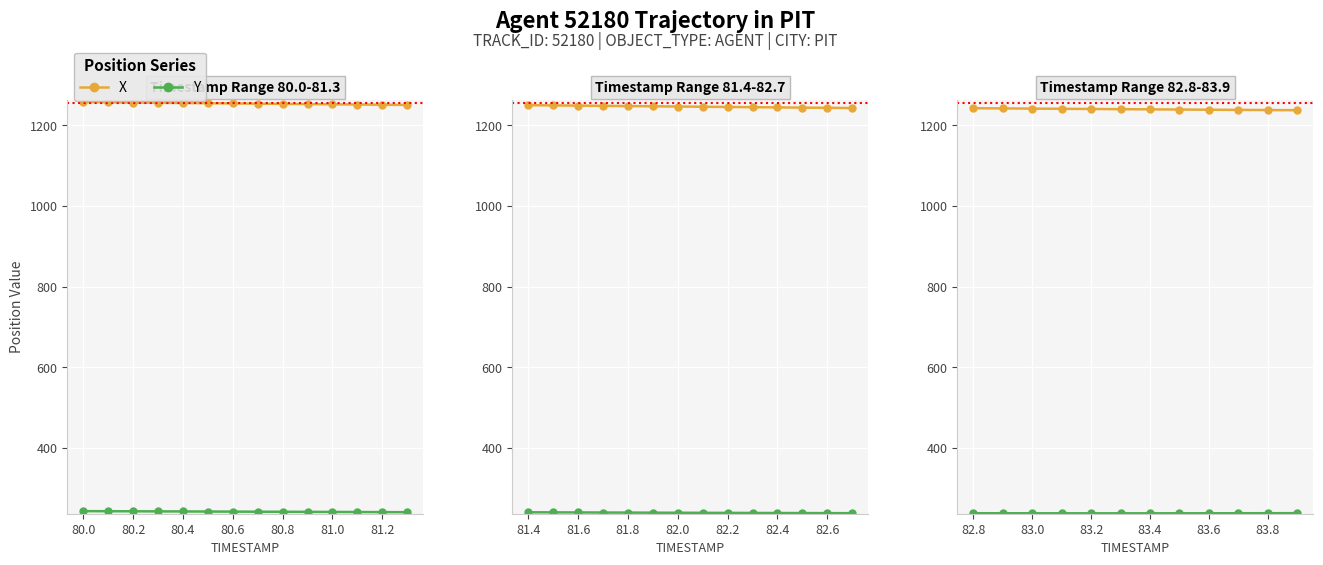

Is it true that Y equals 121.7 at 82.8?

False